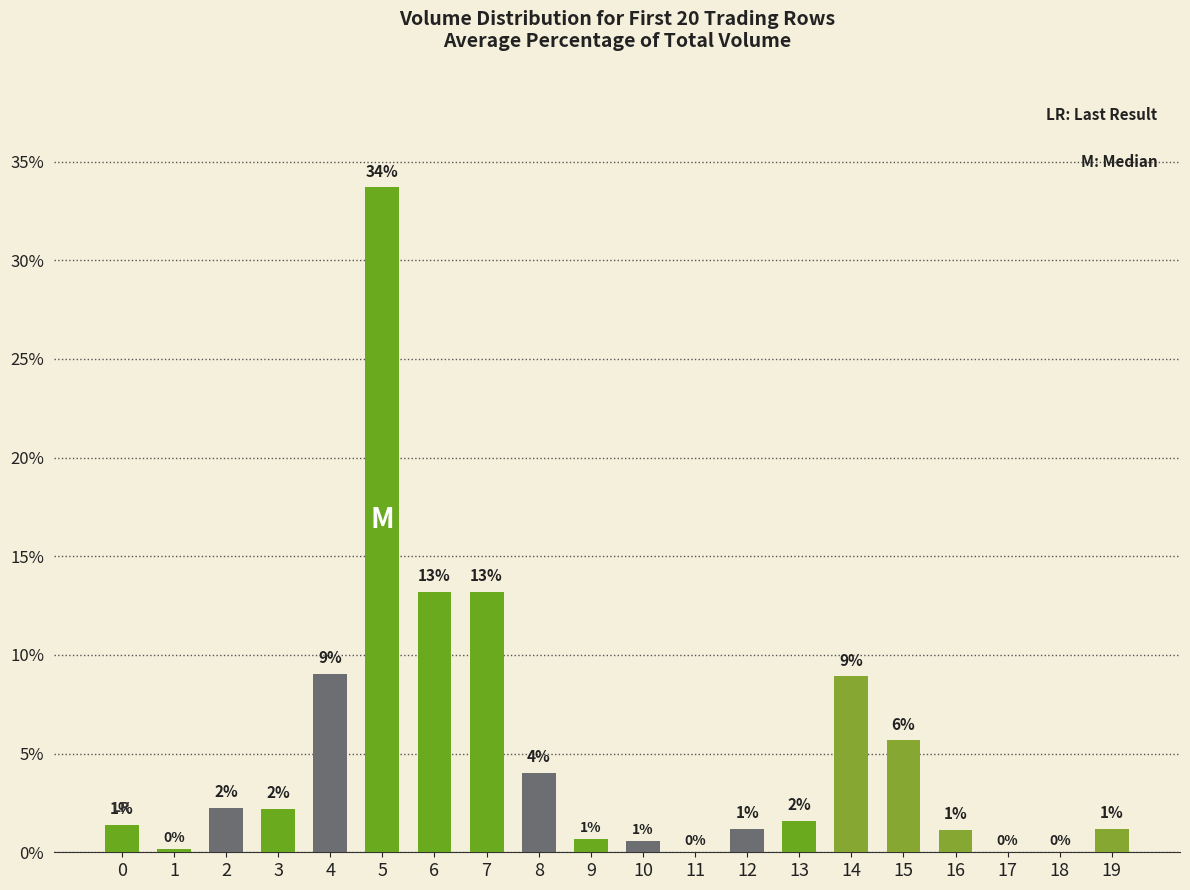

The chart shows a value of 1.6 at 13. True or false?

True